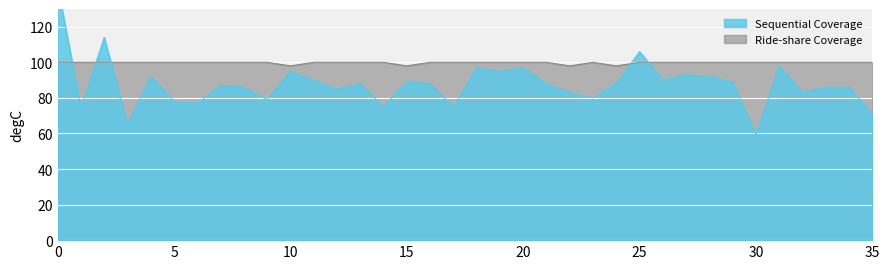

What is the greatest value displayed?

143